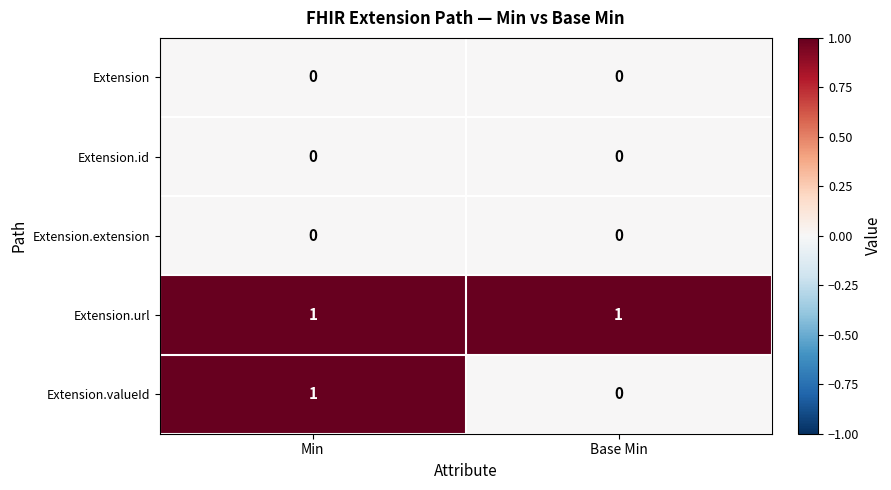

How many categories are shown in the chart?

2